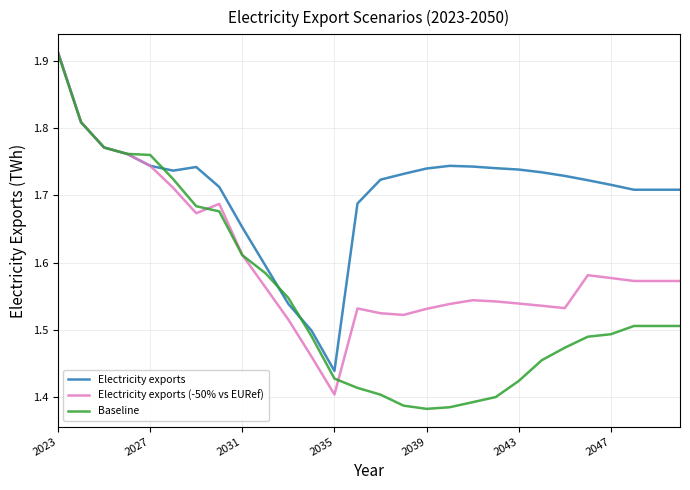

Rank the series by their average value, from highest to lowest.

Electricity exports, Electricity exports (-50% vs EURef), Baseline